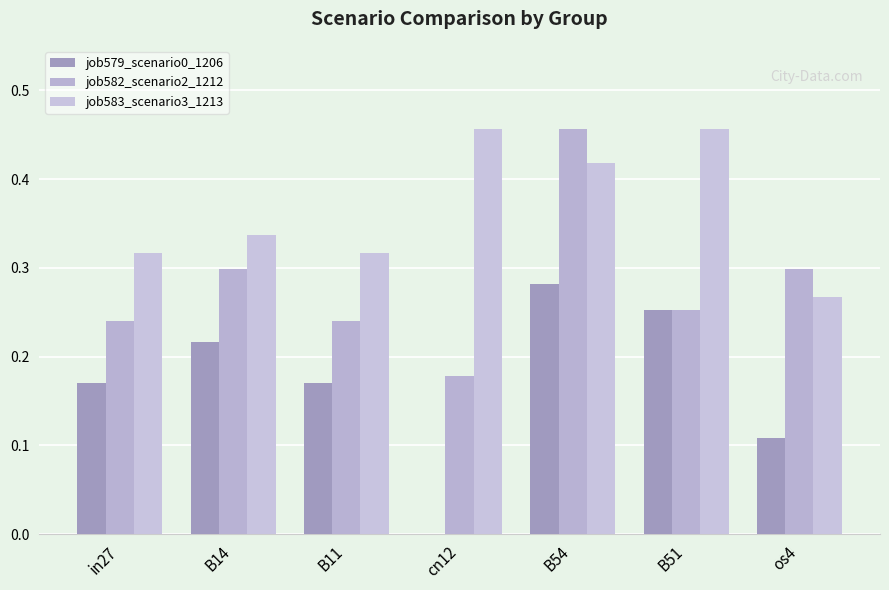

What is the difference between the maximum and second lowest values in the job582_scenario2_1212 series?

0.2